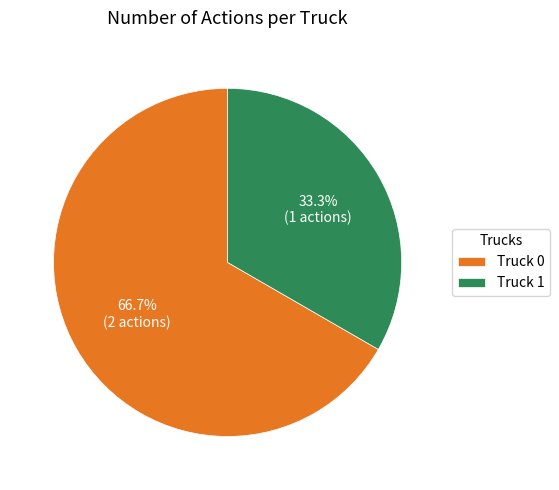

The Truck 1 slice represents 27% of the pie. True or false?

False